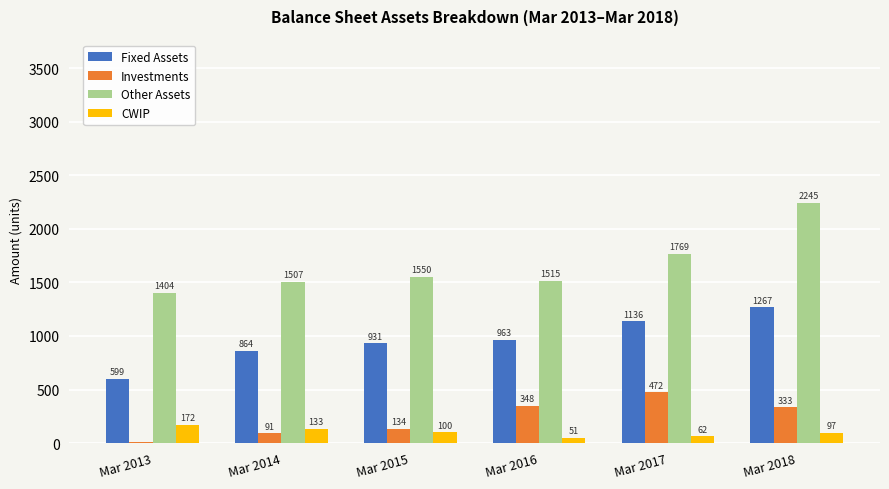

What is the highest value of the CWIP series?

172